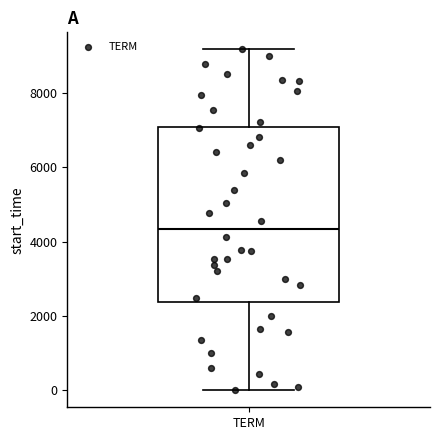

Where does the upper whisker of the box for TERM end on the y-axis? The values are not printed on the chart, so give them approximately, as read against the axis.

9200